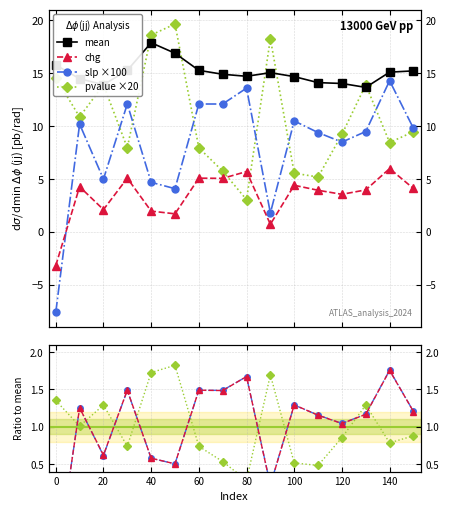

The mean series shows 16.9 at 50. True or false?

True